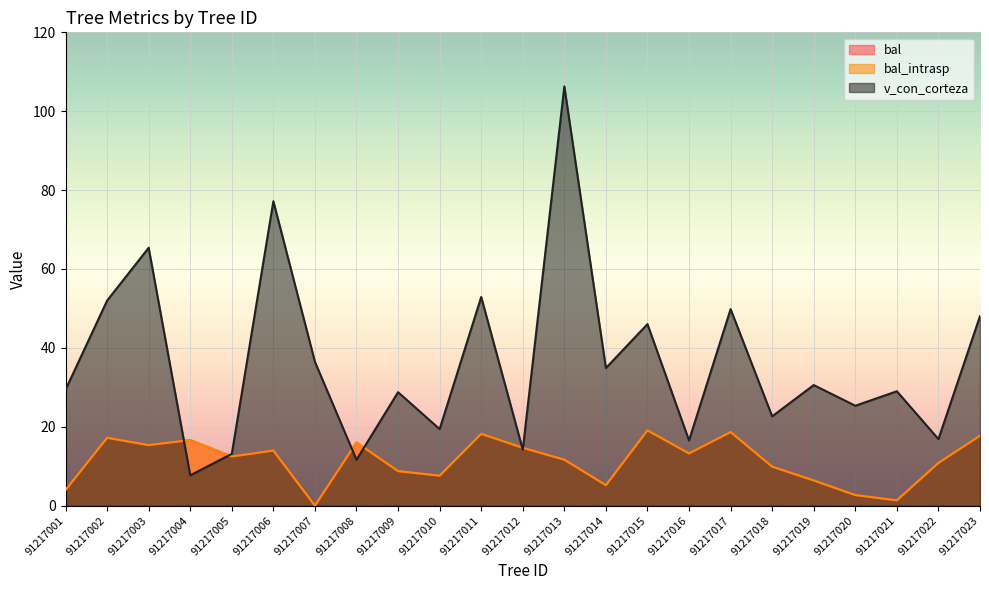

The bal_intrasp series shows 7.6 at 91217010. True or false?

True